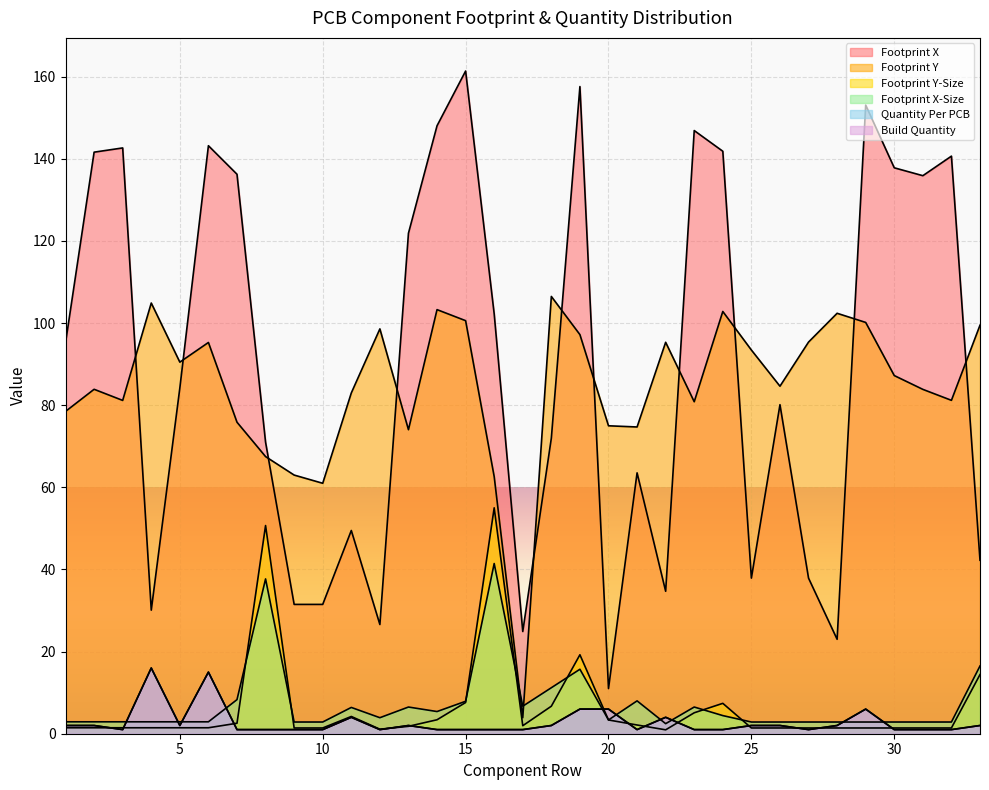

At 30, list the series in order from largest to smallest.

Footprint X, Footprint Y, Footprint X-Size, Footprint Y-Size, Quantity Per PCB, Build Quantity